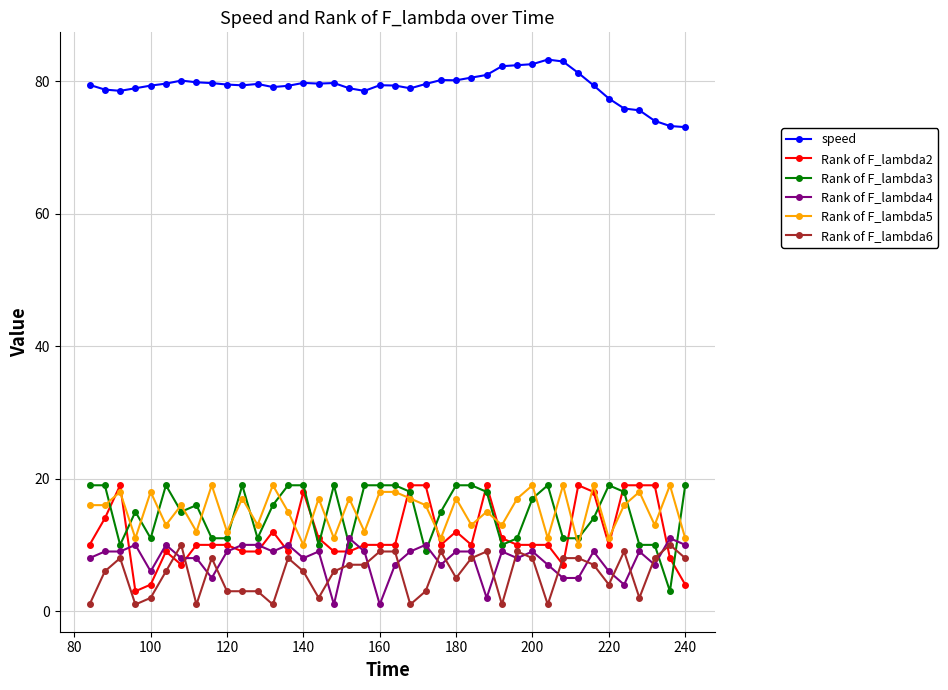

Which series has the largest total across all categories?

speed